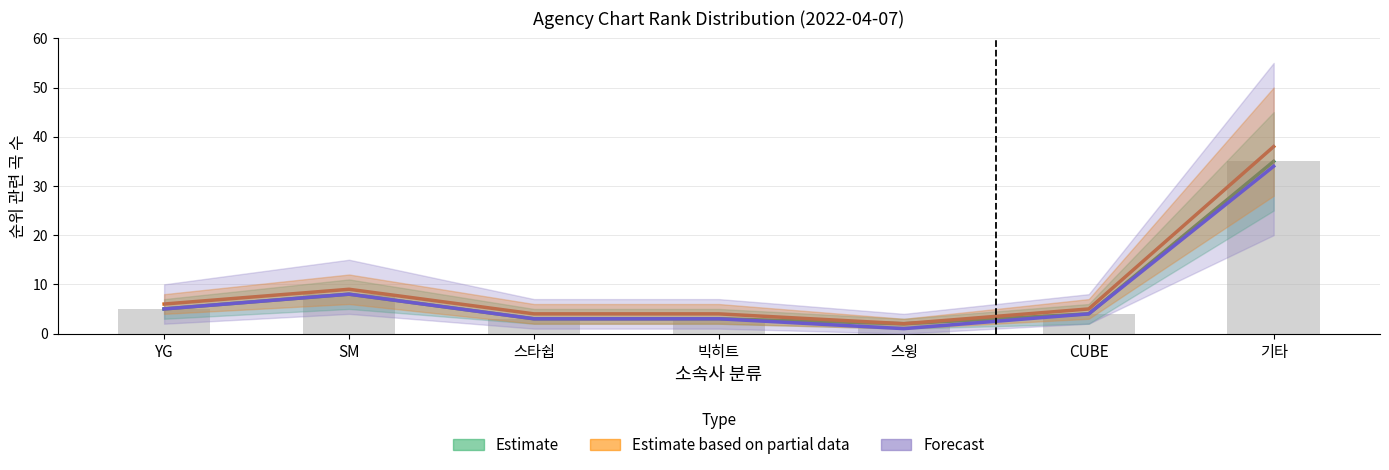

Does the chart contain any negative values?

No